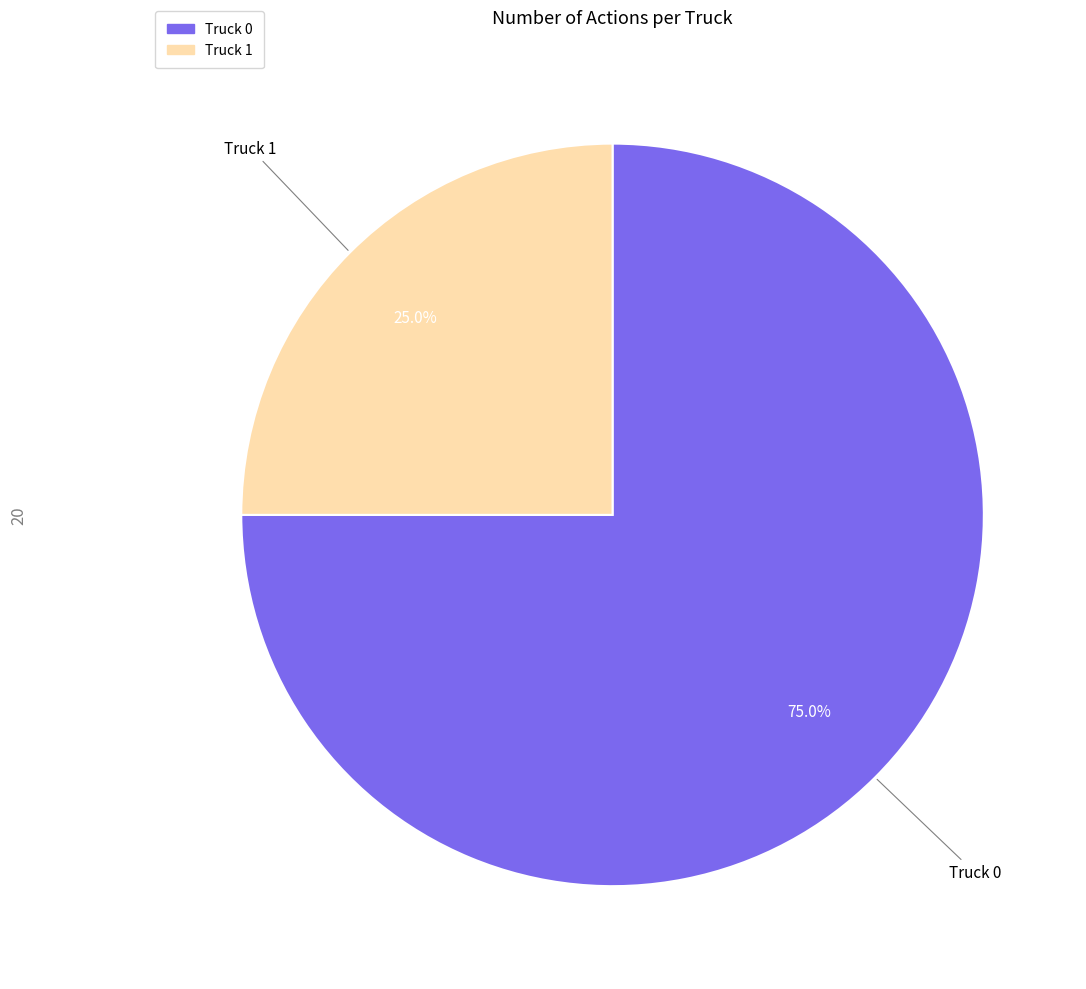

Count the number of slices in the pie.

2